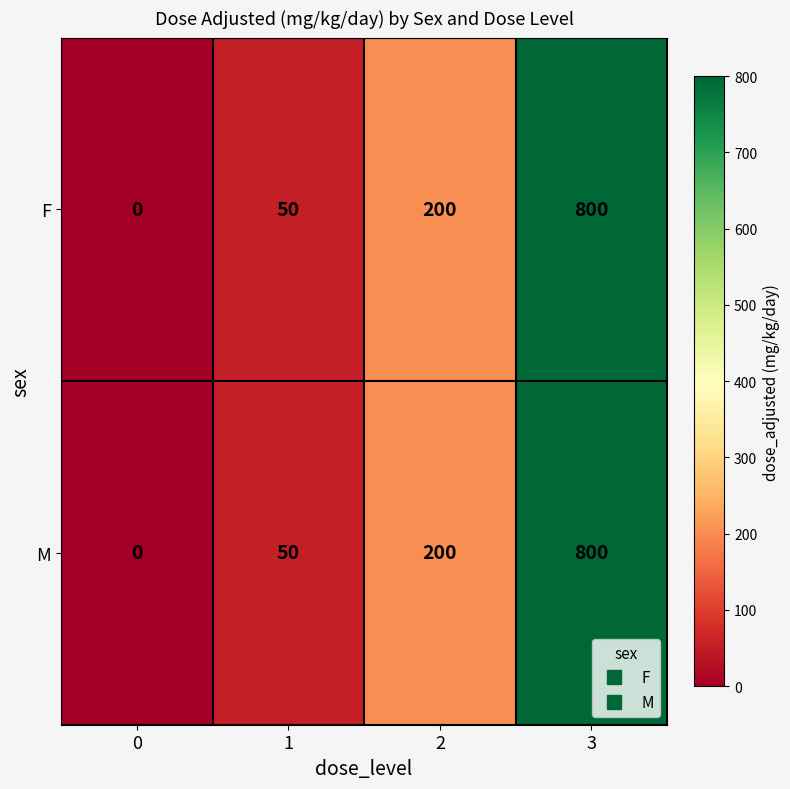

True or false: F has a value of 264 at 2.

False